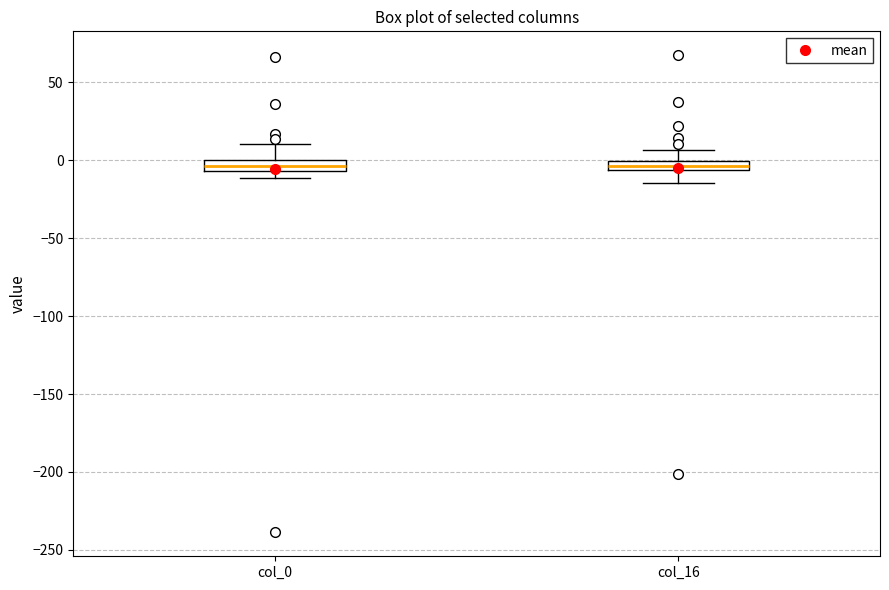

Where is the lower edge of the box for col_0 on the y-axis? The values are not printed on the chart, so give them approximately, as read against the axis.

-5